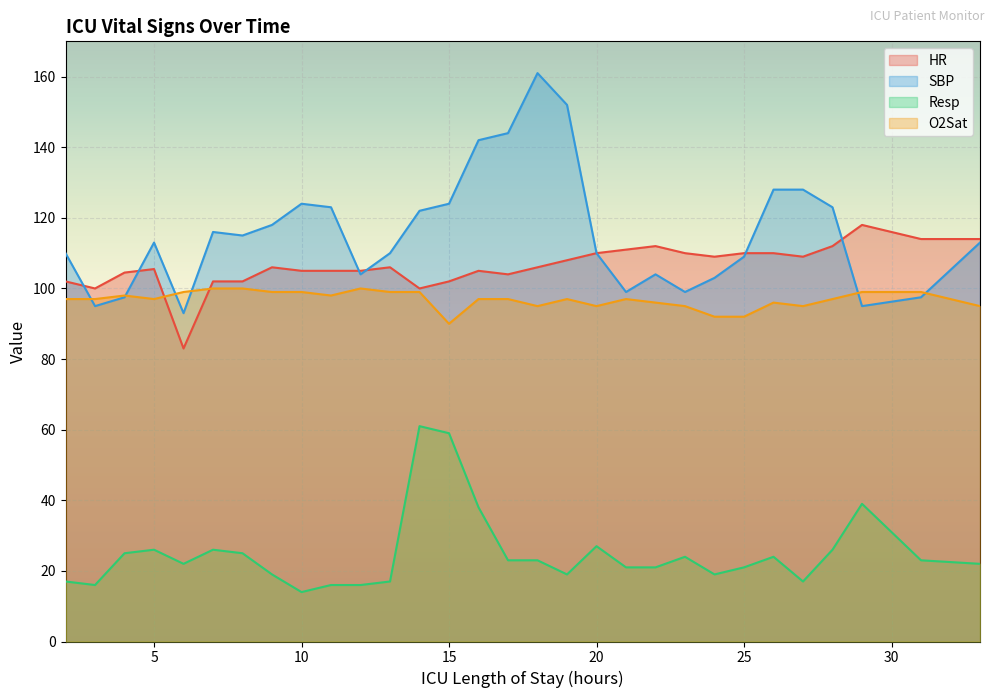

Reading left to right, list all the values displayed in this chart.

HR: 2=102.0	3=100.0	4=104.5	5=105.5	6=83.0	7=102.0	8=102.0	9=106.0	10=105.0	11=105.0	12=105.0	13=106.0	14=100.0	15=102.0	16=105.0	17=104.0	18=106.0	19=108.0	20=110.0	21=111.0	22=112.0	23=110.0	24=109.0	25=110.0	26=110.0	27=109.0	28=112.0	29=118.0	31=114.0	33=114.0
SBP: 2=110.0	3=95.0	4=97.5	5=113.0	6=93.0	7=116.0	8=115.0	9=118.0	10=124.0	11=123.0	12=104.0	13=110.0	14=122.0	15=124.0	16=142.0	17=144.0	18=161.0	19=152.0	20=110.0	21=99.0	22=104.0	23=99.0	24=103.0	25=109.0	26=128.0	27=128.0	28=123.0	29=95.0	31=97.5	33=113.0
Resp: 2=17.0	3=16.0	4=25.0	5=26.0	6=22.0	7=26.0	8=25.0	9=19.0	10=14.0	11=16.0	12=16.0	13=17.0	14=61.0	15=59.0	16=38.0	17=23.0	18=23.0	19=19.0	20=27.0	21=21.0	22=21.0	23=24.0	24=19.0	25=21.0	26=24.0	27=17.0	28=26.0	29=39.0	31=23.0	33=22.0
O2Sat: 2=97.0	3=97.0	4=98.0	5=97.0	6=99.0	7=100.0	8=100.0	9=99.0	10=99.0	11=98.0	12=100.0	13=99.0	14=99.0	15=90.0	16=97.0	17=97.0	18=95.0	19=97.0	20=95.0	21=97.0	22=96.0	23=95.0	24=92.0	25=92.0	26=96.0	27=95.0	28=97.0	29=99.0	31=99.0	33=95.0